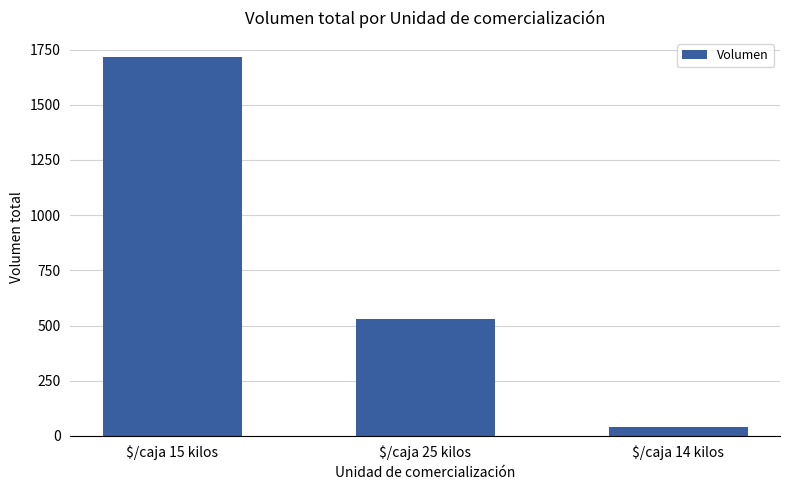

Are the bars grouped side by side (vs. stacked)?

No